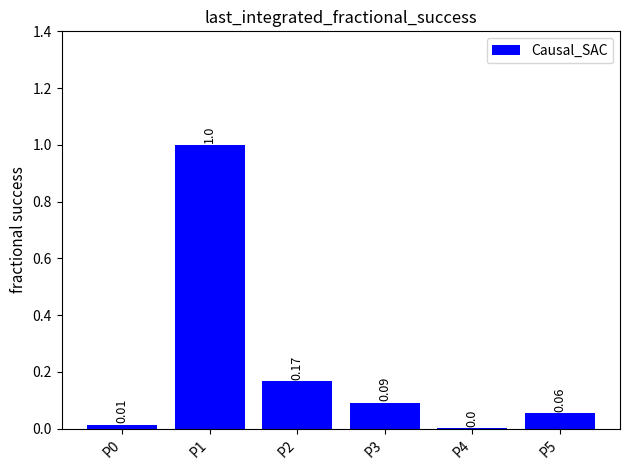

What is the sum of all values?

1.3